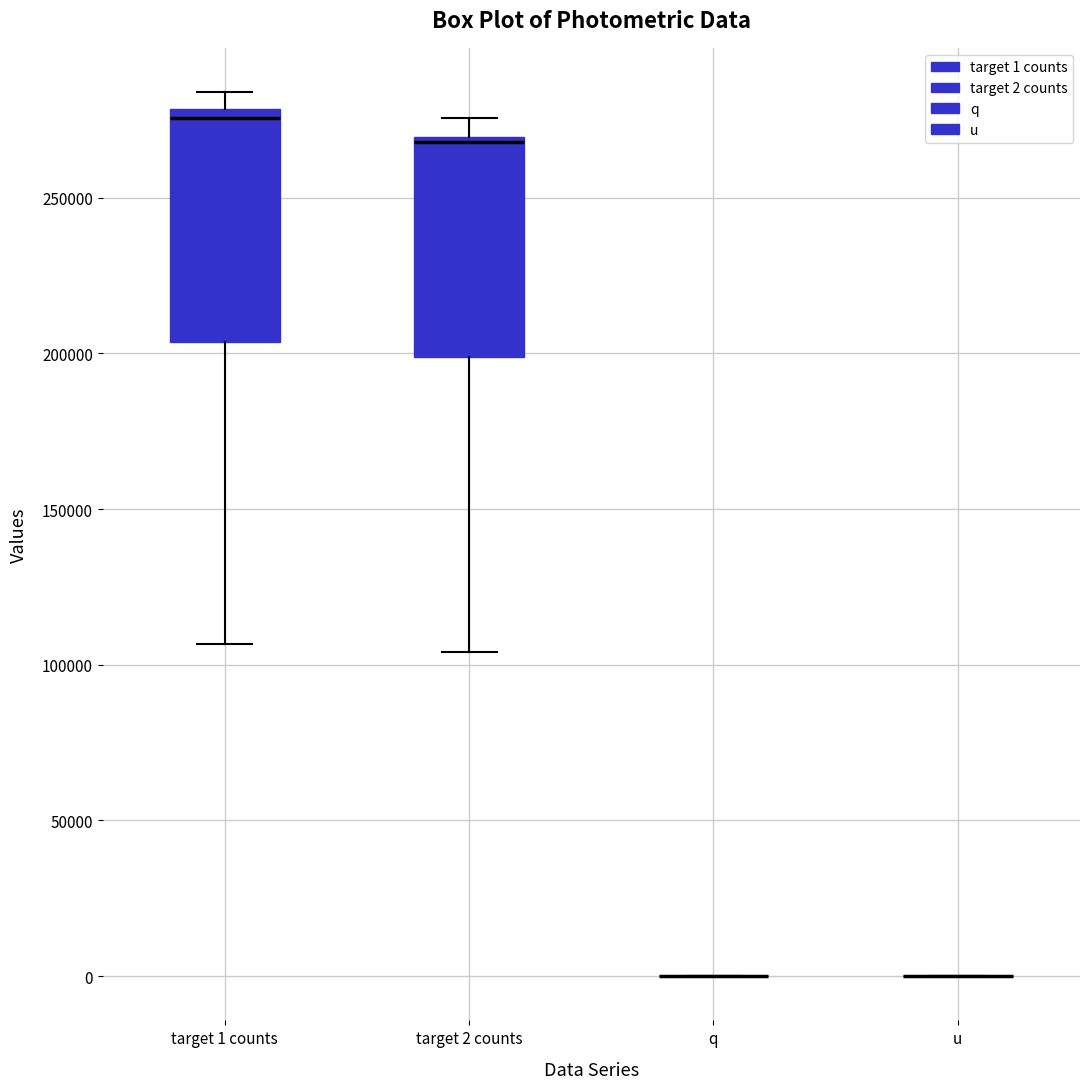

Reading left to right, transcribe this box plot: for each box, give where its median line is, the range the box spans, and where its two whiskers end, as read against the y-axis. The values are not printed on the chart, so give them approximately, as read against the axis.

target 1 counts: median 275000, box 205000 to 280000, whiskers 105000 to 285000
target 2 counts: median 270000 (just below the box's upper edge), box 200000 to 270000, whiskers 105000 to 275000
q: box collapsed to a line at 0, whiskers 0 to 0
u: box collapsed to a line at 0, whiskers 0 to 0